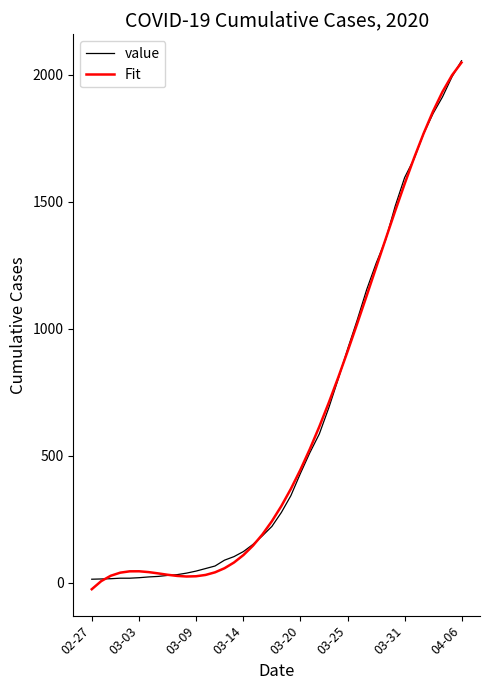

What is the difference between the second highest and minimum values in the Fit series?

2024.4